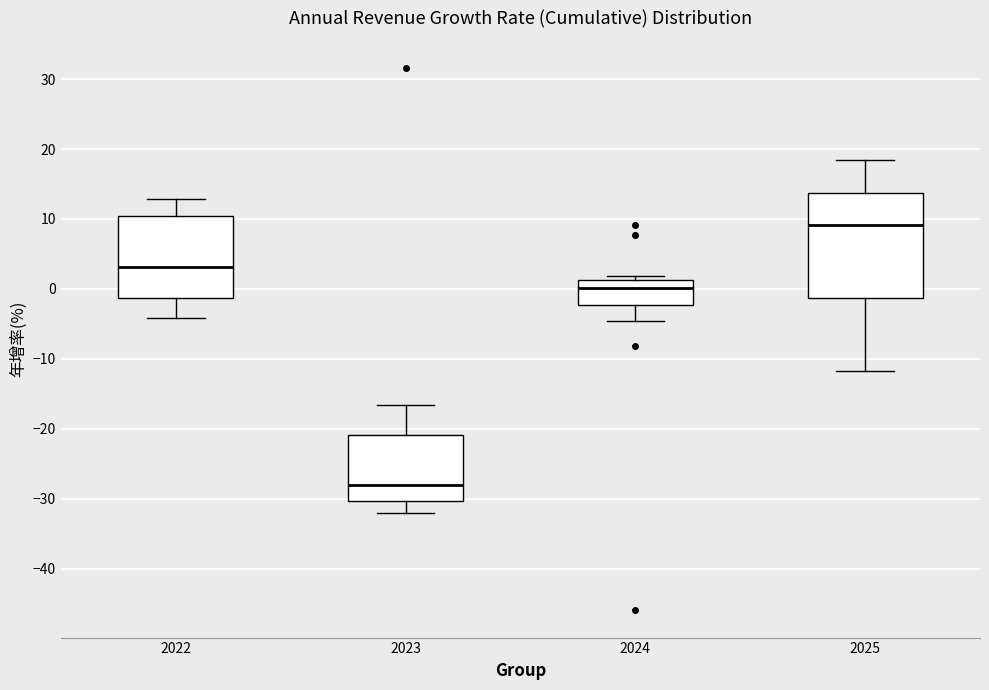

Reading left to right, transcribe this box plot: for each box, give where its median line is, the range the box spans, and where its two whiskers end, as read against the y-axis. The values are not printed on the chart, so give them approximately, as read against the axis.

2022: median 3, box -1 to 10, whiskers -4 to 13
2023: median -28, box -30 to -21, whiskers -32 to -17
2024: median 0, box -2 to 1, whiskers -5 to 2
2025: median 9, box -1 to 14, whiskers -12 to 18